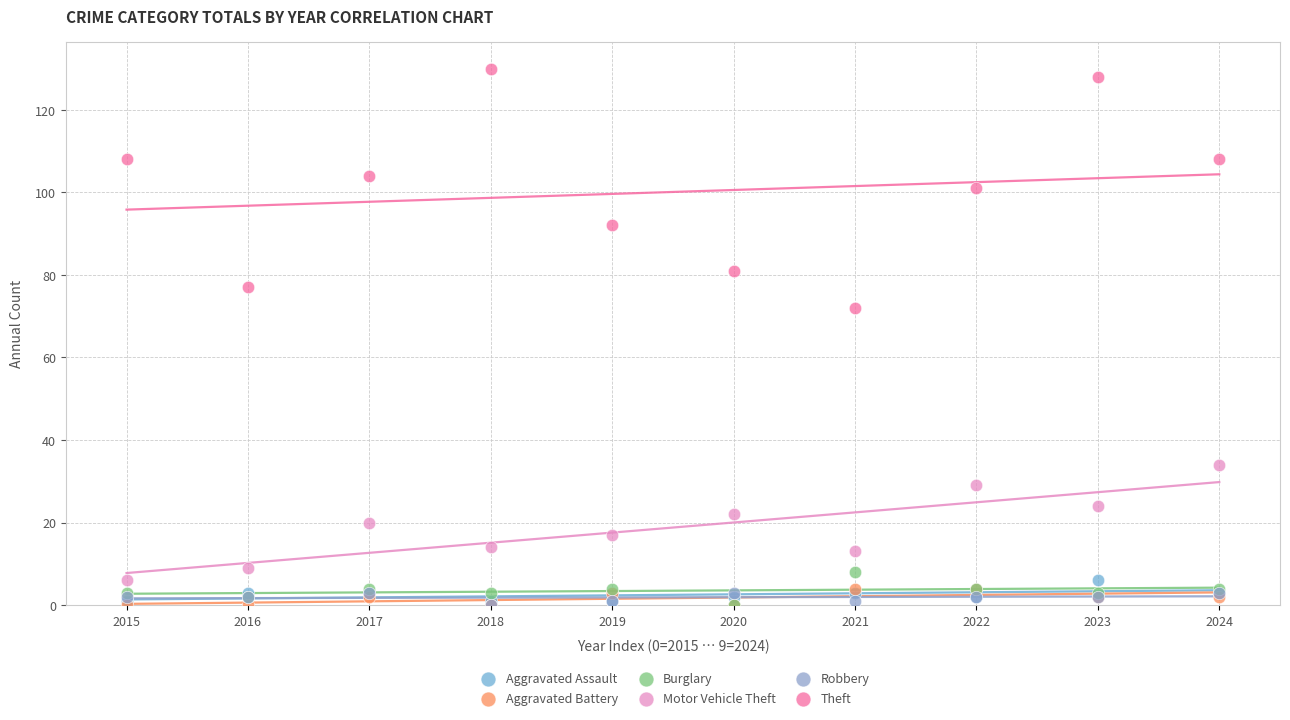

Across all series, what Y value is closest to 65?

72